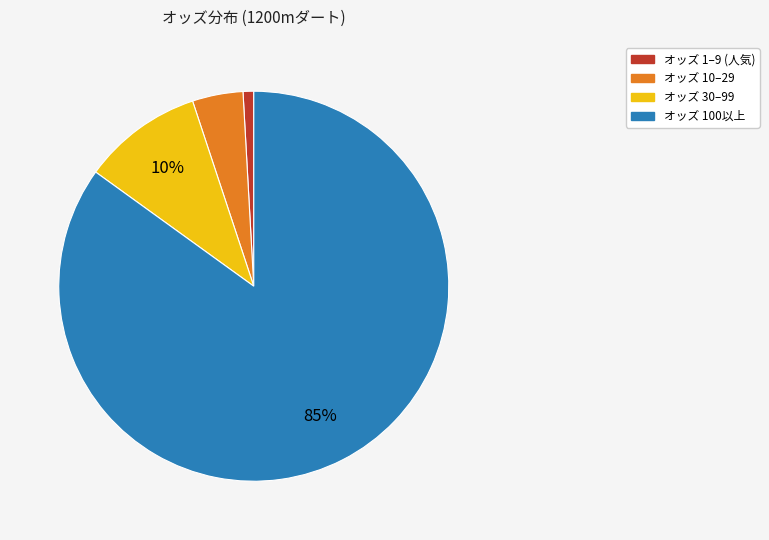

To the nearest percent, what is the average slice percentage?

25%